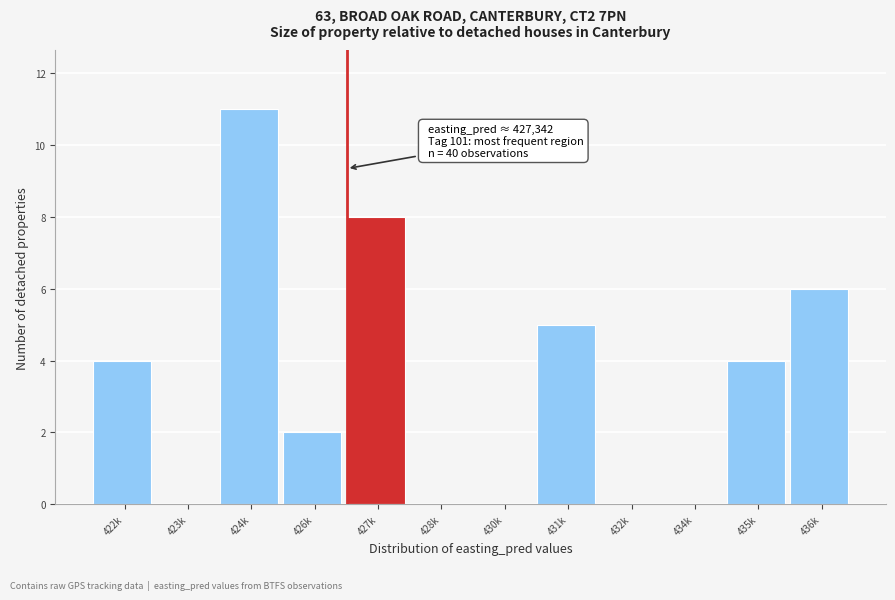

Reading left to right, extract all data points from this chart.

422k=4	423k=0	424k=11	426k=2	427k=8	428k=0	430k=0	431k=5	432k=0	434k=0	435k=4	436k=6